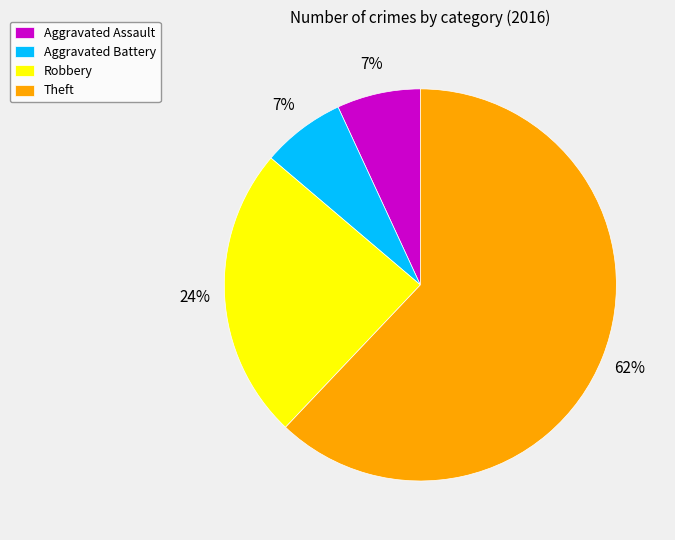

To the nearest percent, what is the difference between the Aggravated Battery and Robbery slice percentages?

17%